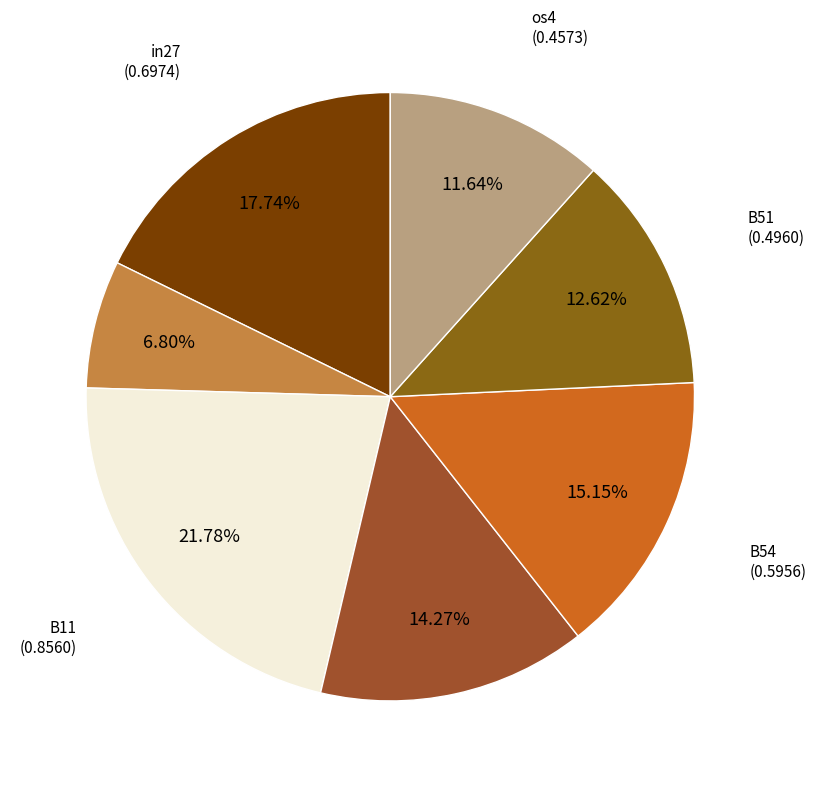

How many slices are in this pie chart?

7